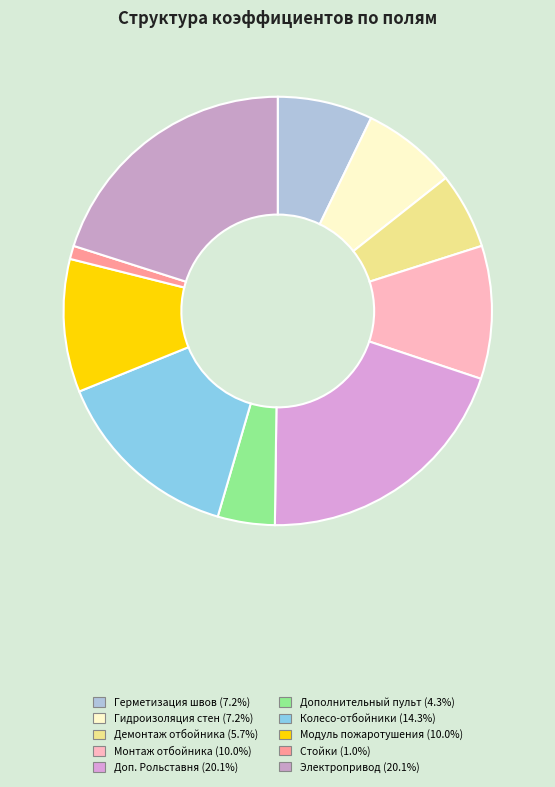

How many slices are in this pie chart?

10